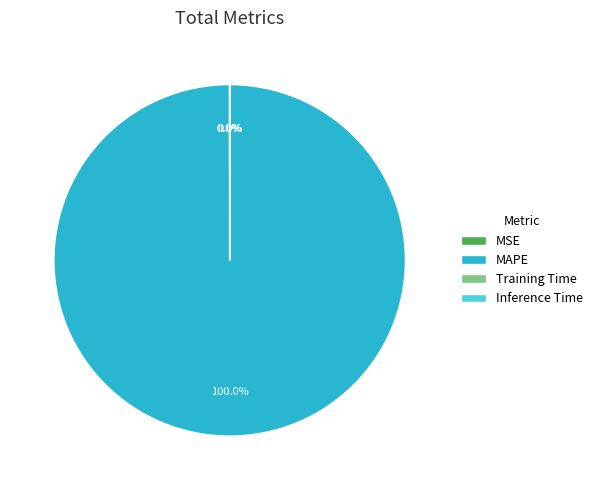

What is the majority slice?

MAPE